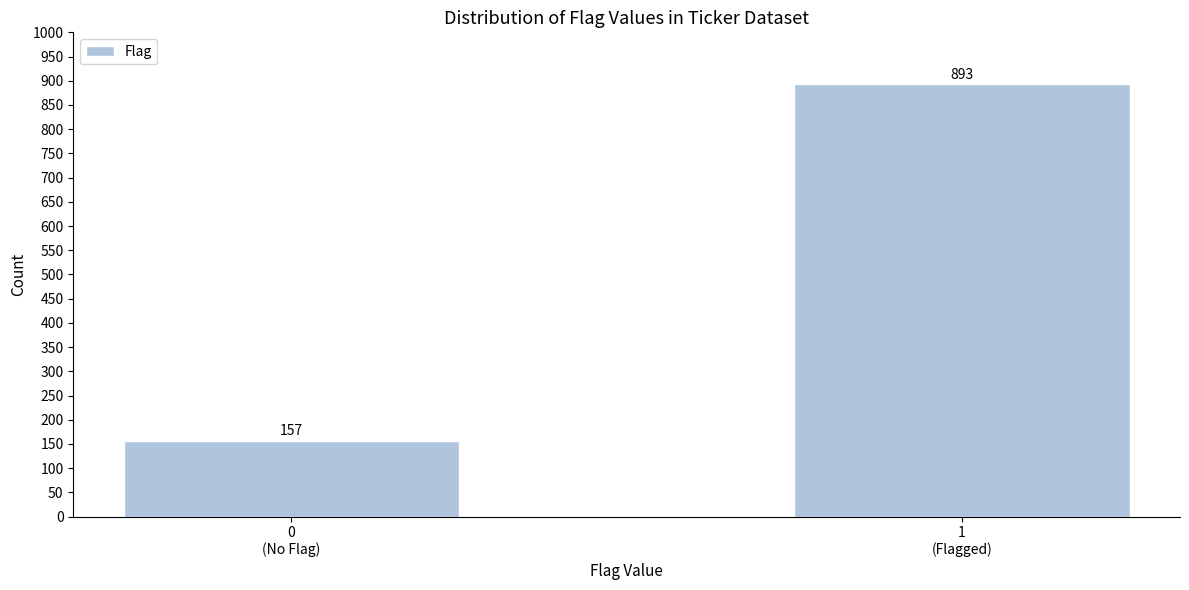

Reading right to left, transcribe all the data shown in this chart.

893	157